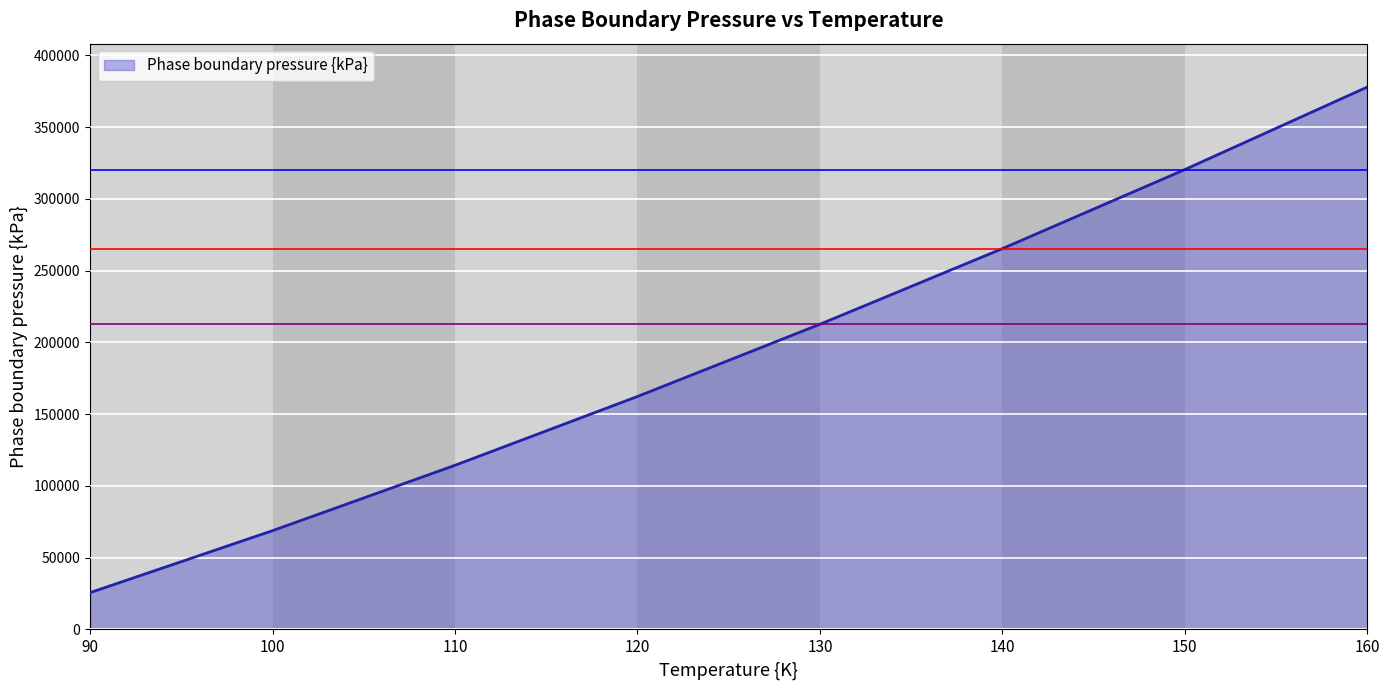

True or false: the data shows 423558 at 150.

False